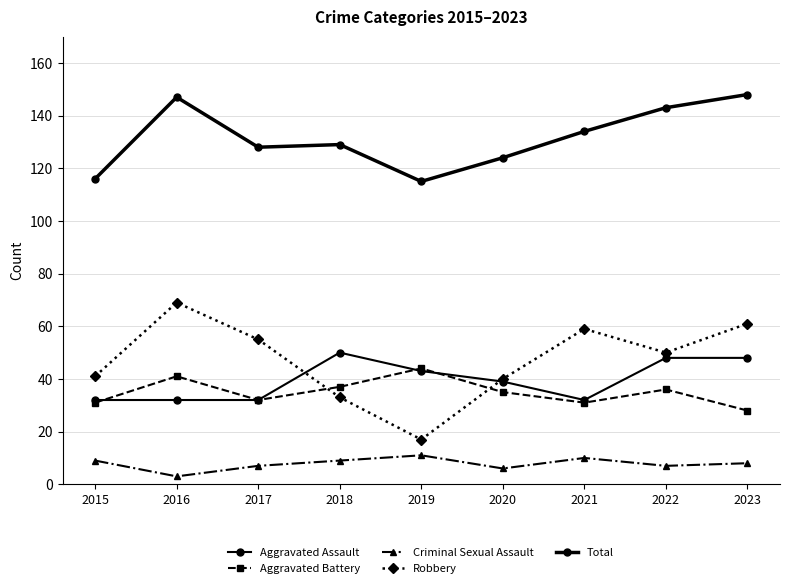

Where is the first local maximum for Aggravated Assault?

2018